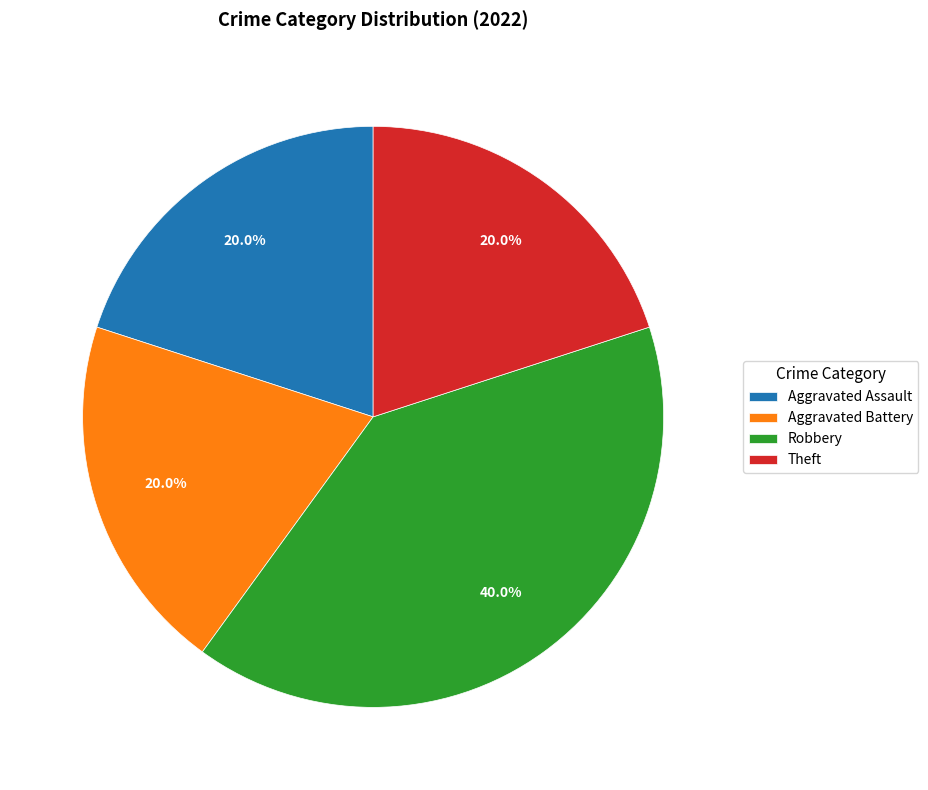

Which category has the biggest portion of the pie?

Robbery